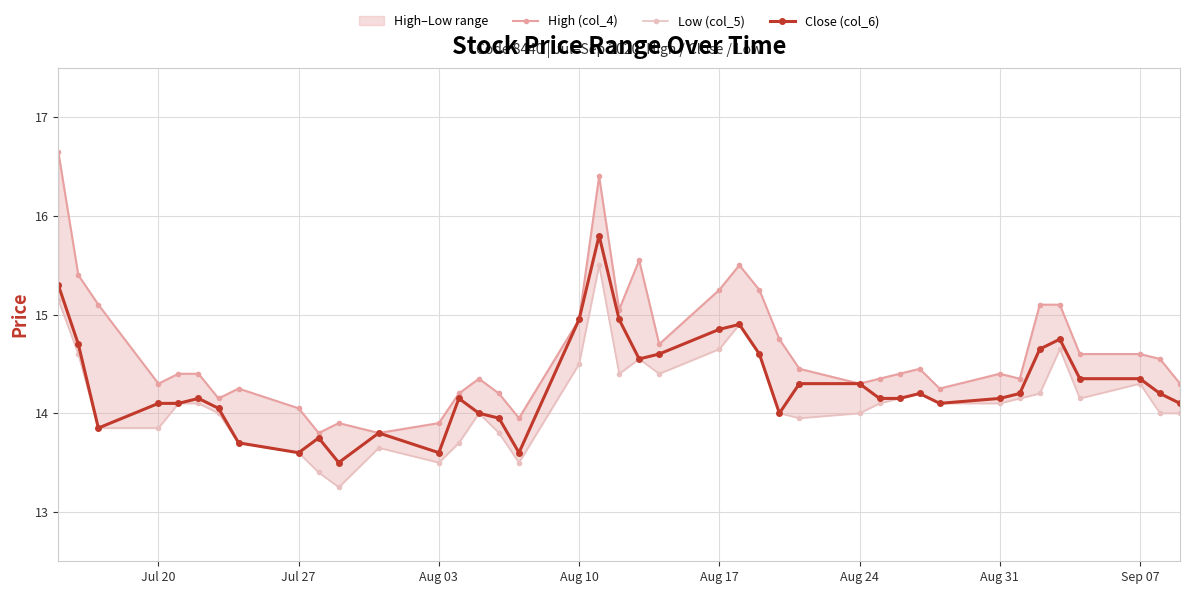

True or false: Close (col_6) has more than 0 points higher than both neighbors.

True